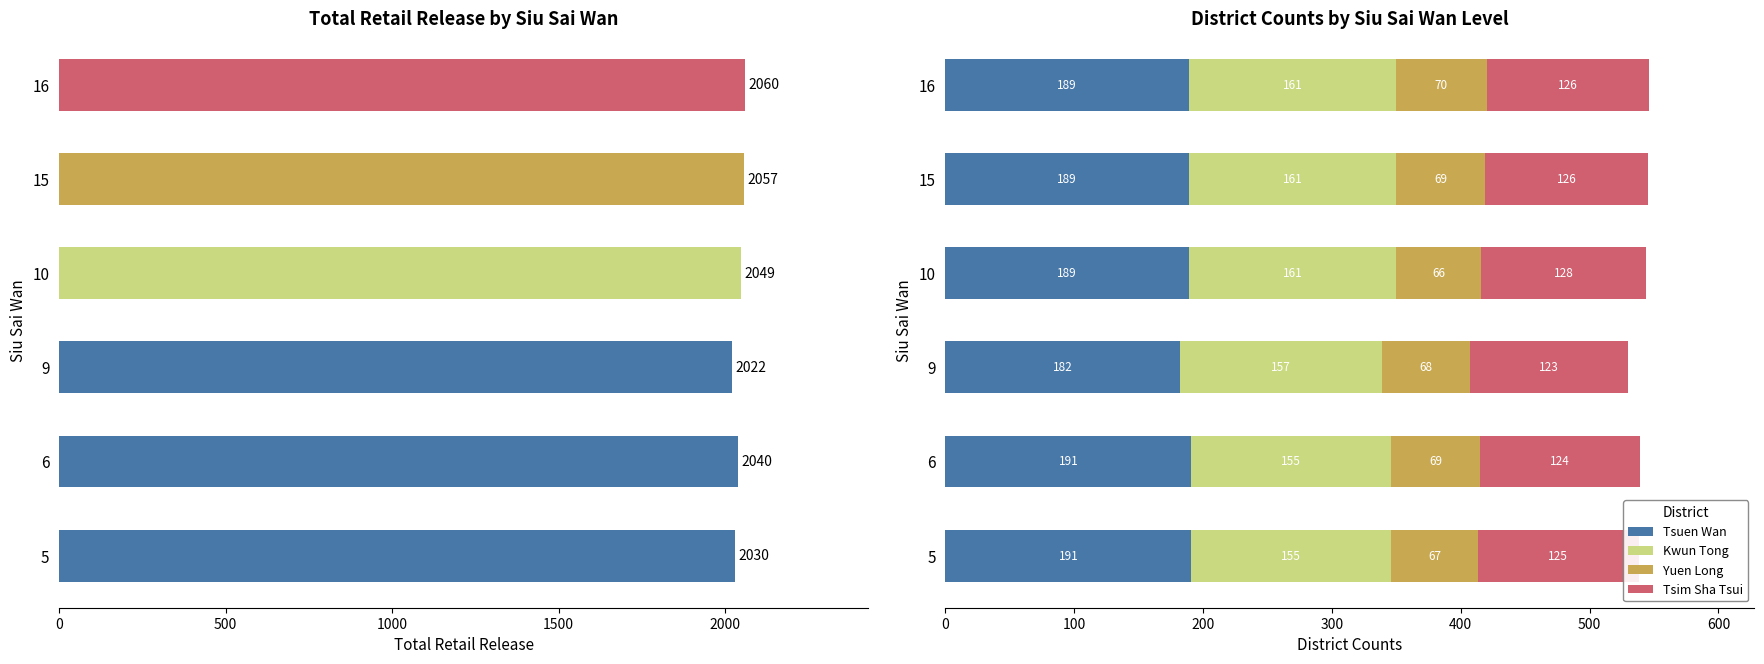

What is the lowest value of the Tsuen Wan series?

182